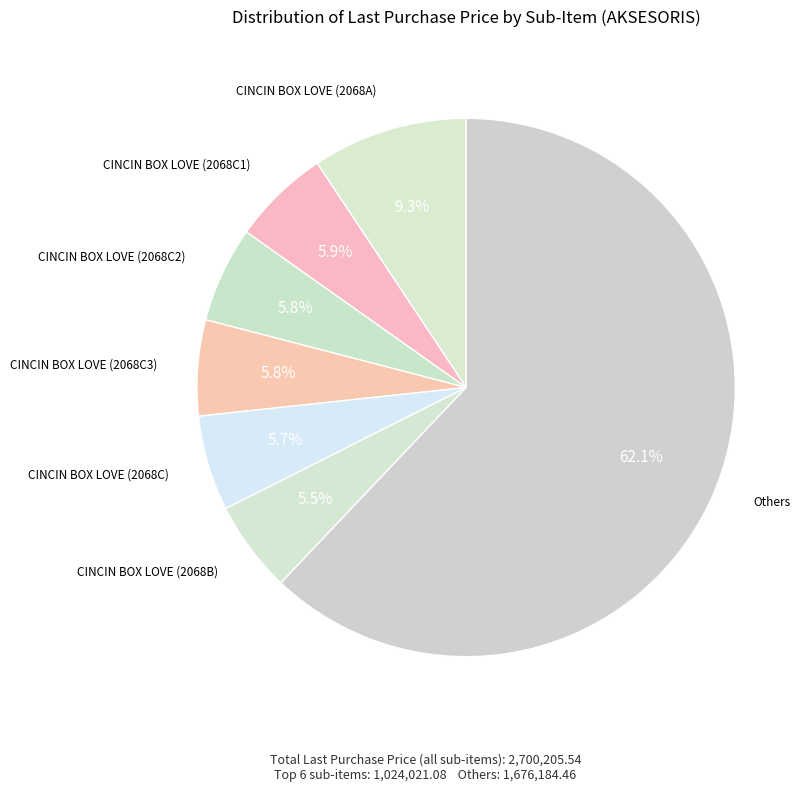

How many segments does this pie chart have?

7